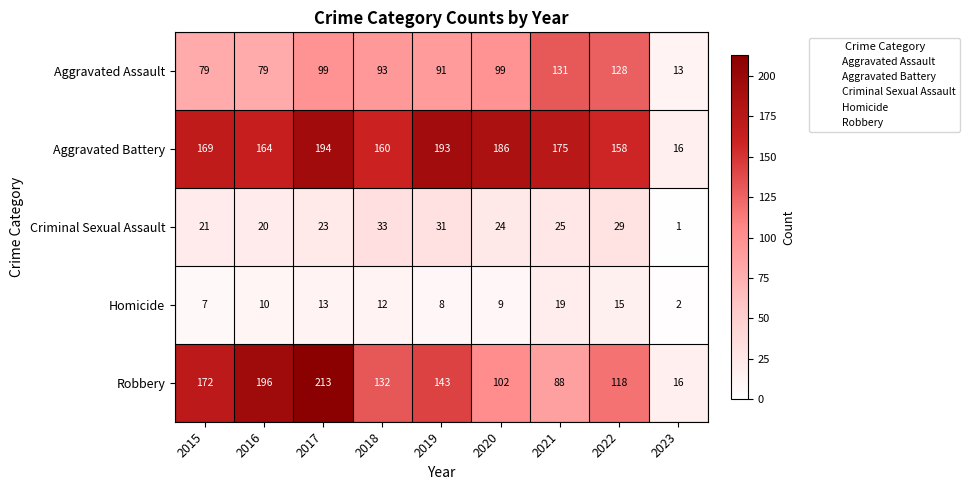

What is the average value of the Robbery series?

131